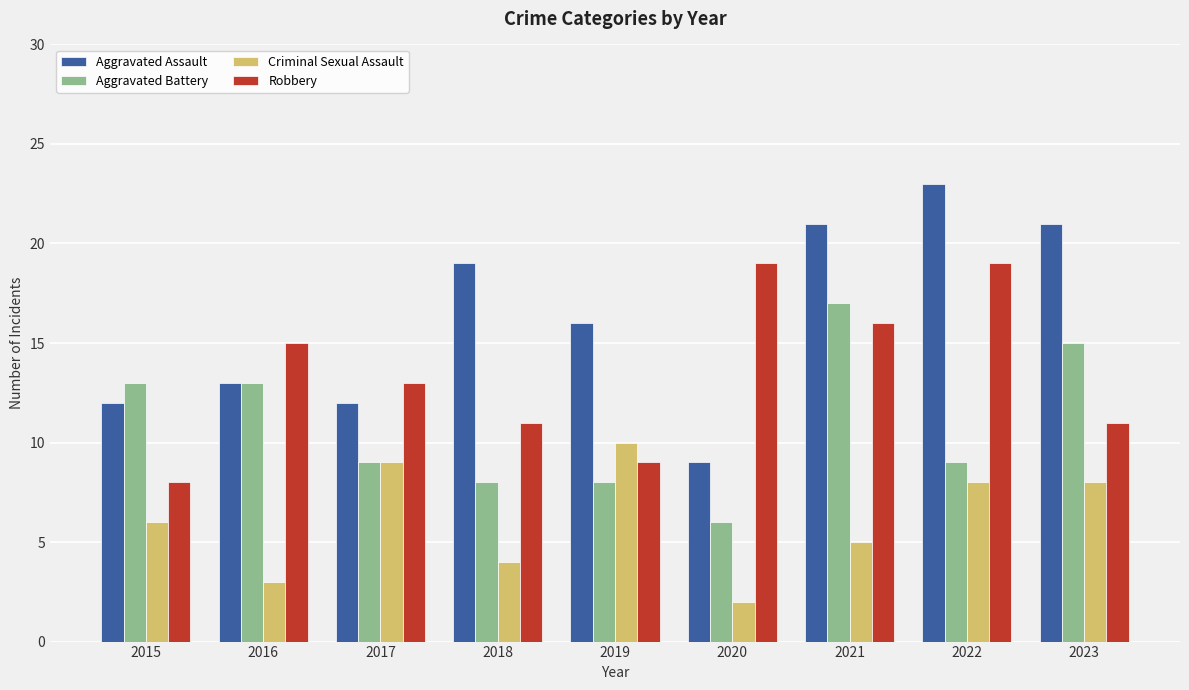

What is the difference between the second highest and minimum values in the Aggravated Assault series?

12